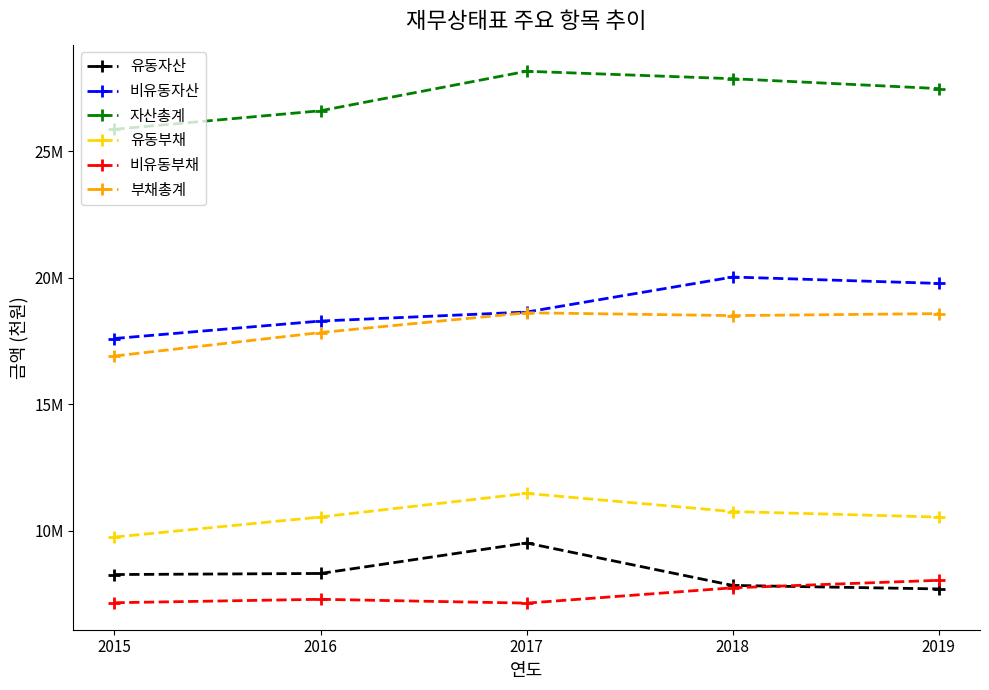

What is the average value of the 자산총계 series?

27193117